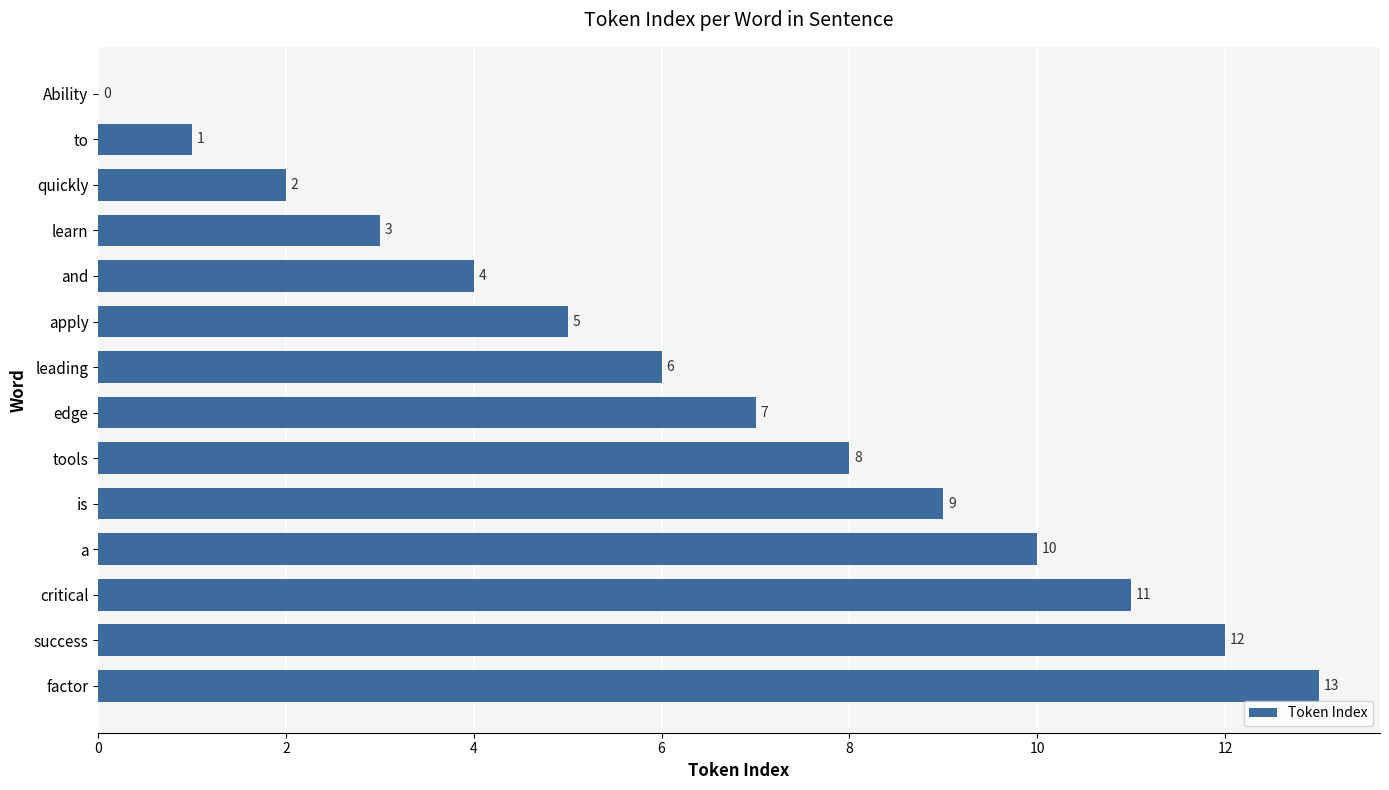

Is it true that the value at and is 4?

True